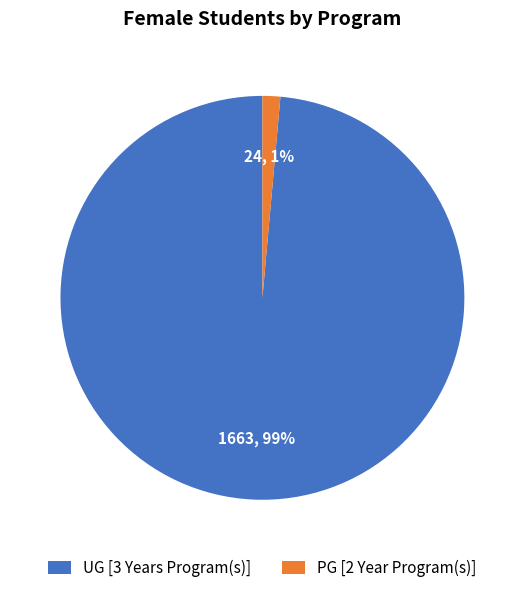

To the nearest percent, what is the average slice percentage?

50%